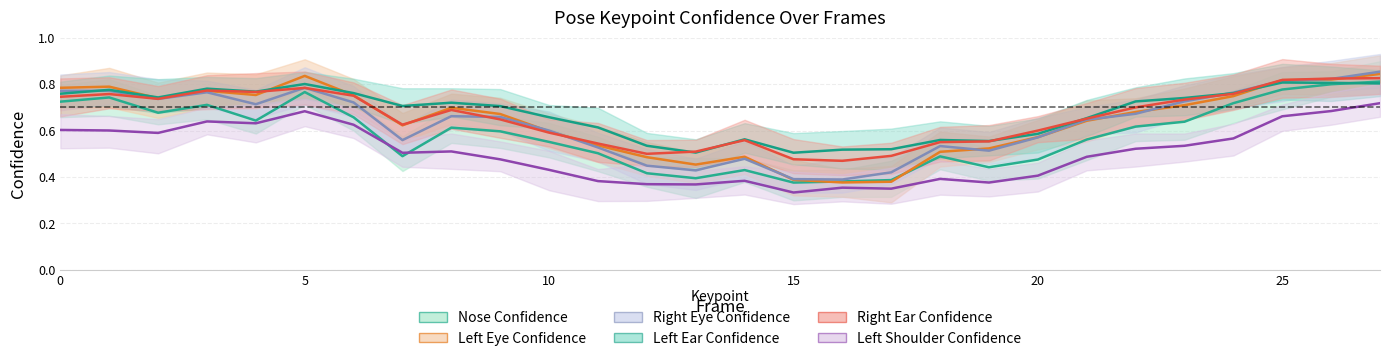

After their last crossing, which series has the higher values: Left Ear Confidence (line) or Left Eye Confidence (line)?

Left Eye Confidence (line)